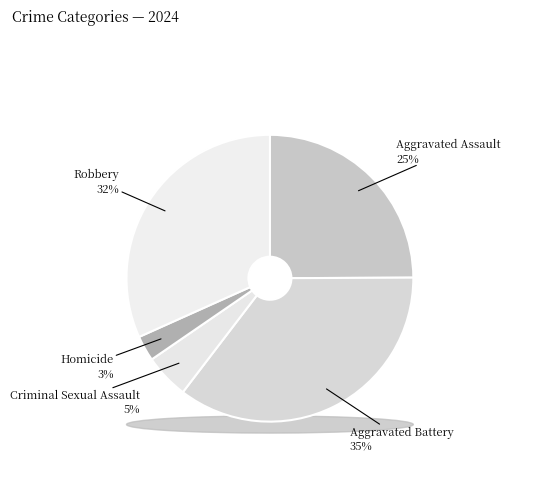

The Criminal Sexual Assault slice represents 5% of the pie. True or false?

True